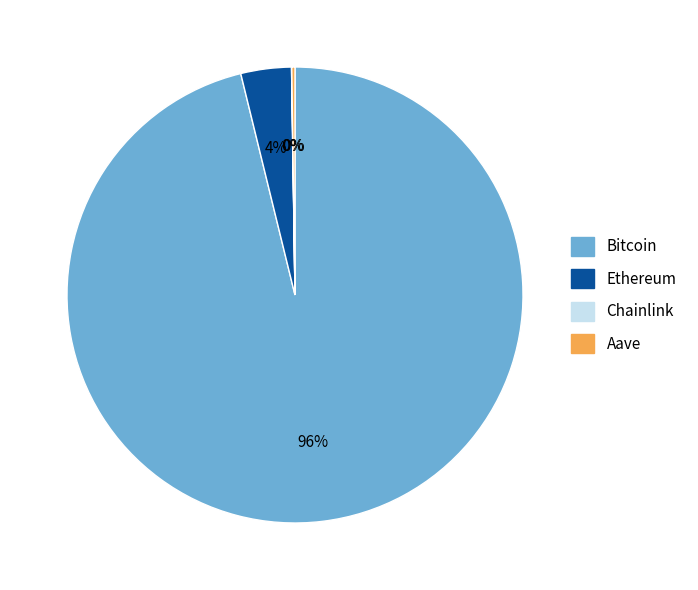

Which slice represents more than half of the pie?

Bitcoin